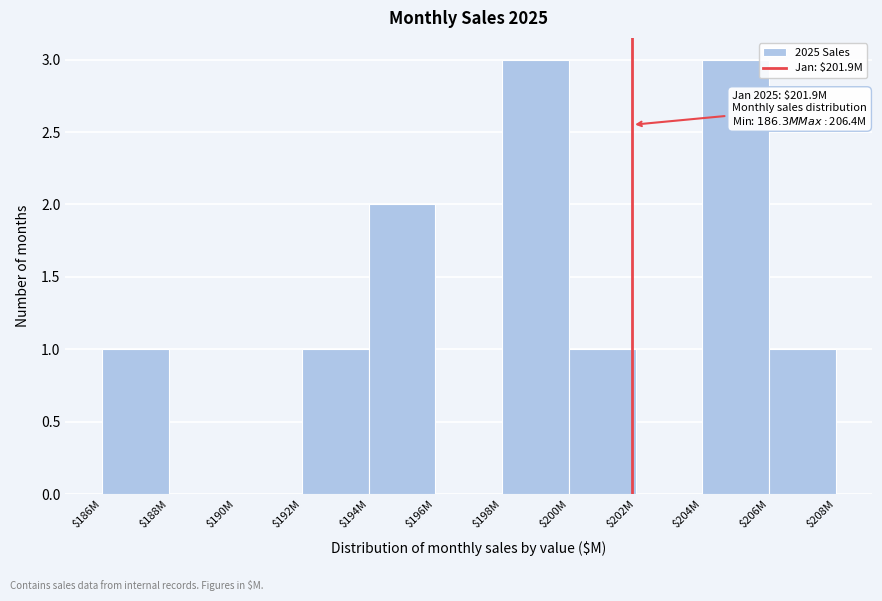

What is the maximum value shown in the chart?

3